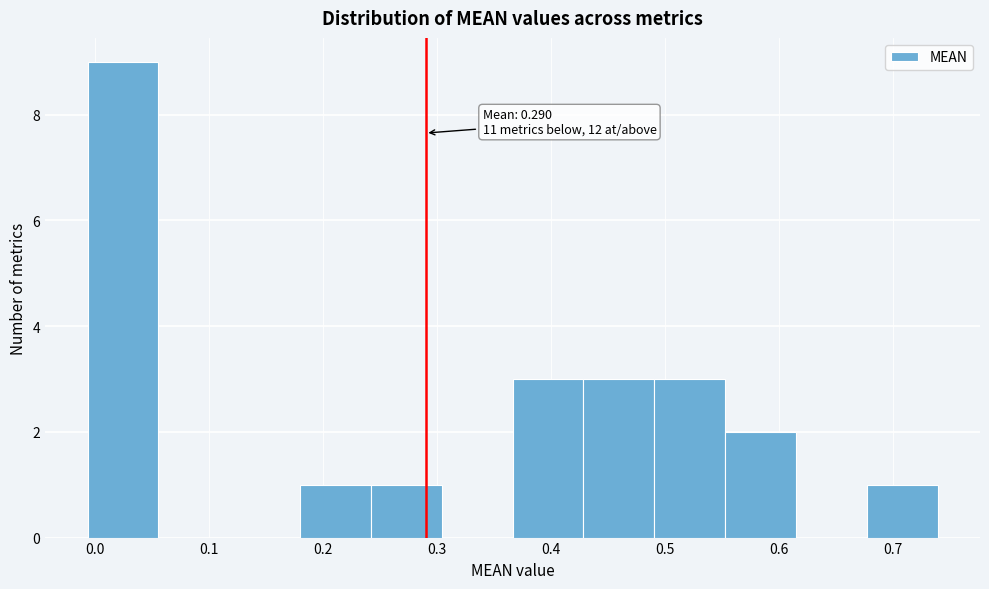

Over which range of the x-axis is the bar tallest?

-0.01 to 0.06